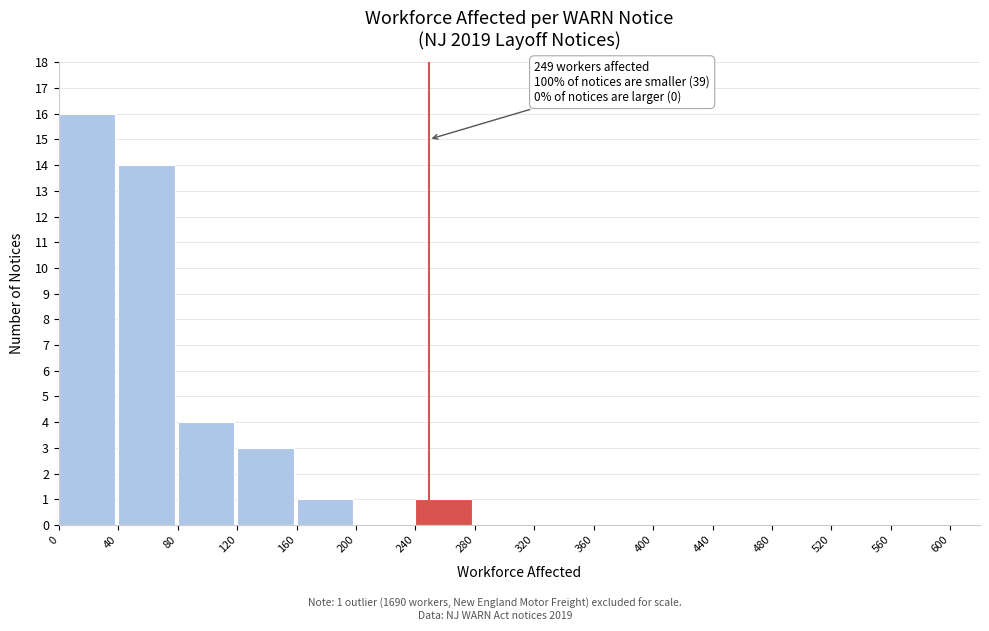

Which range on the x-axis has the tallest bar?

0 to 40